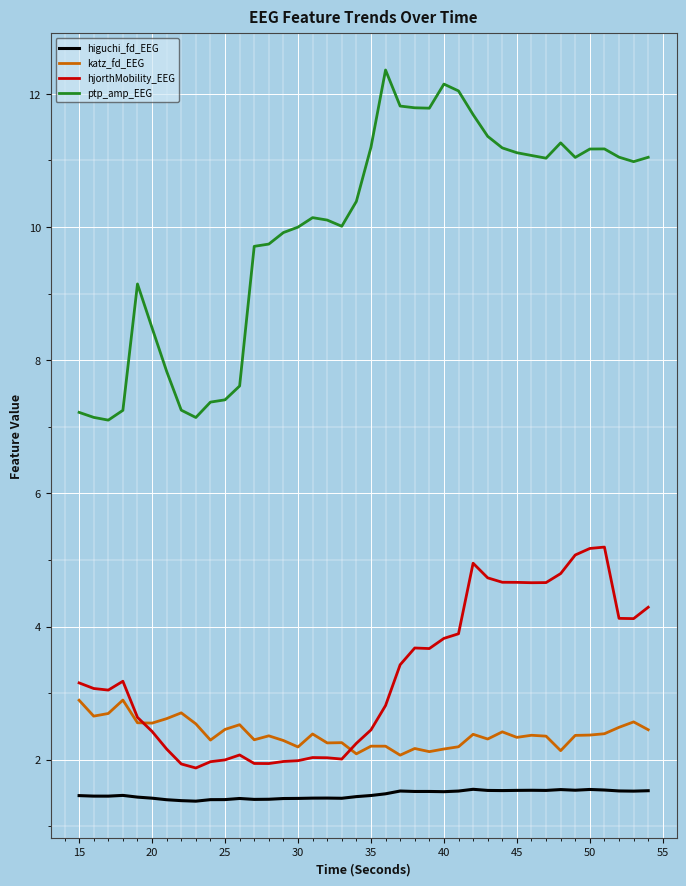

At how many categories does at least one series exceed 3?

40